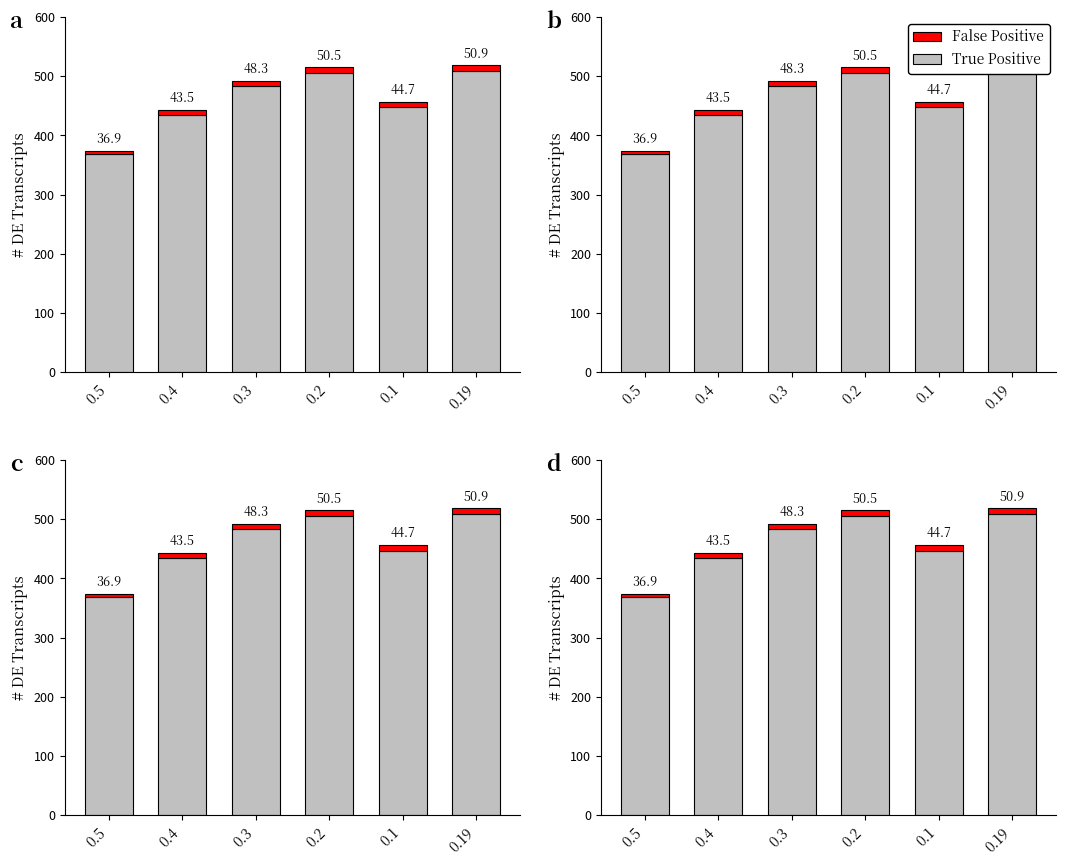

Which series changed the most between 0.4 and 0.3?

True Positive